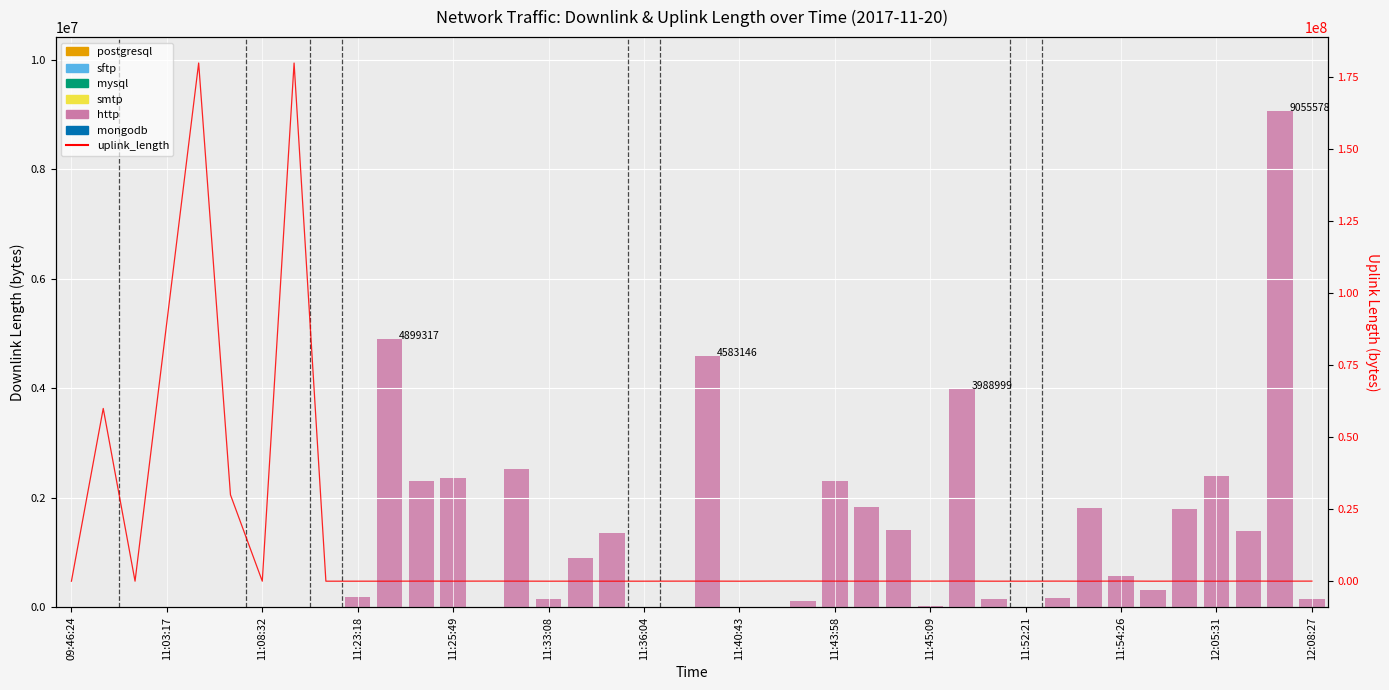

What is the approximate value at 11:08:32?

4635